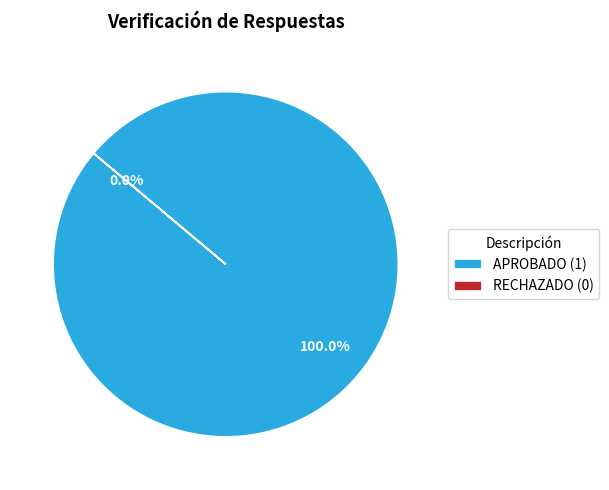

Rank the categories by value from highest to lowest.

APROBADO, RECHAZADO